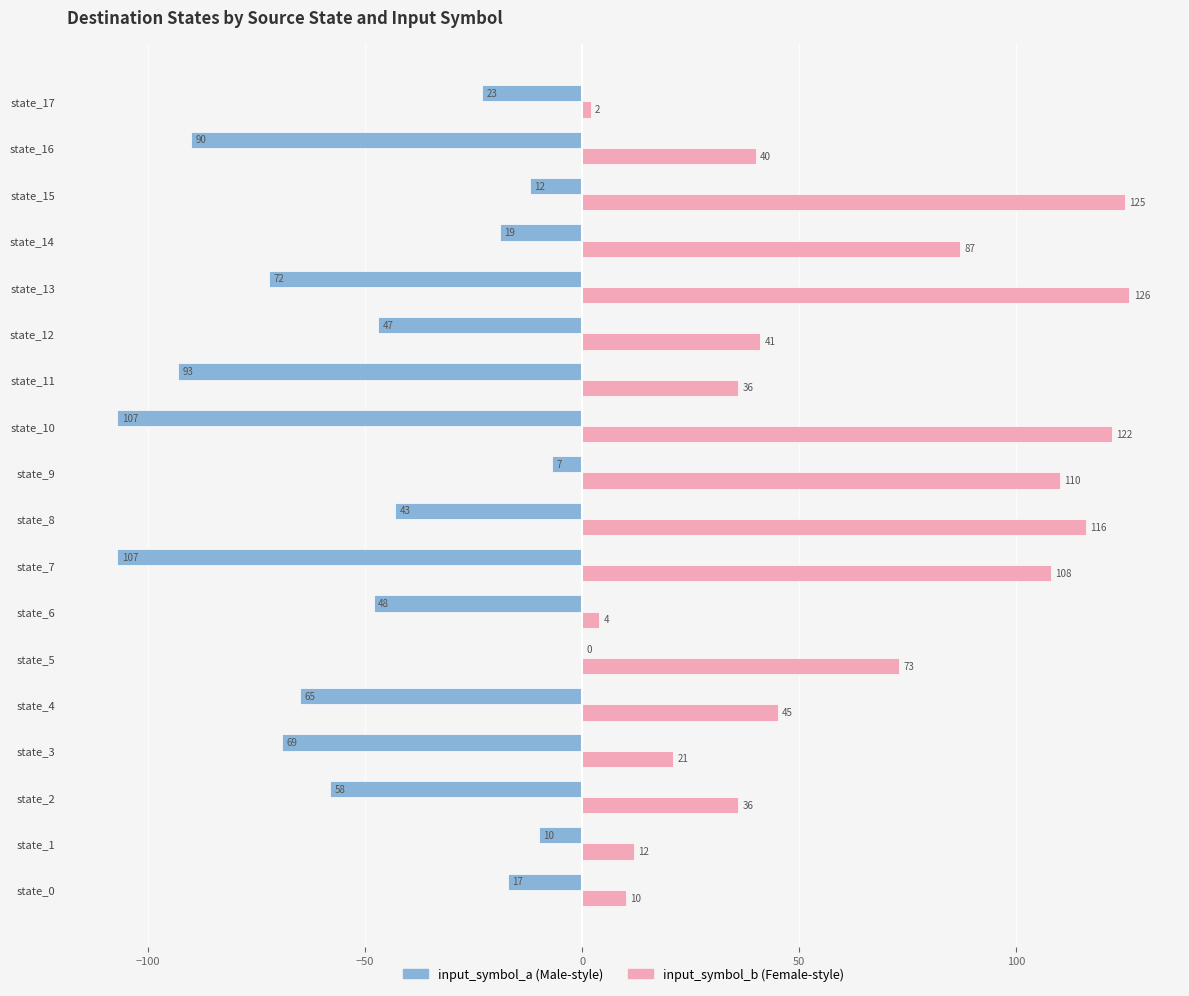

At which category does the chart reach its peak across all series?

state_13